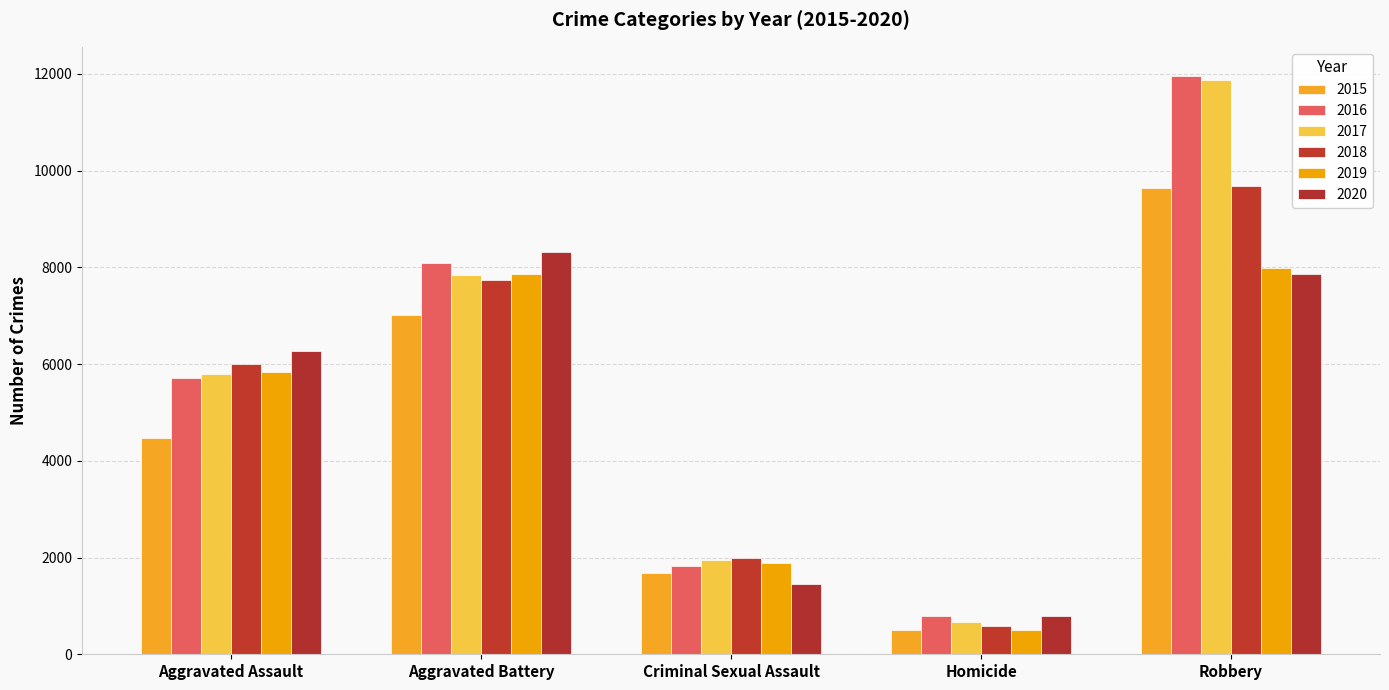

List the labels in order of 2015 value, largest first.

Robbery, Aggravated Battery, Aggravated Assault, Criminal Sexual Assault, Homicide